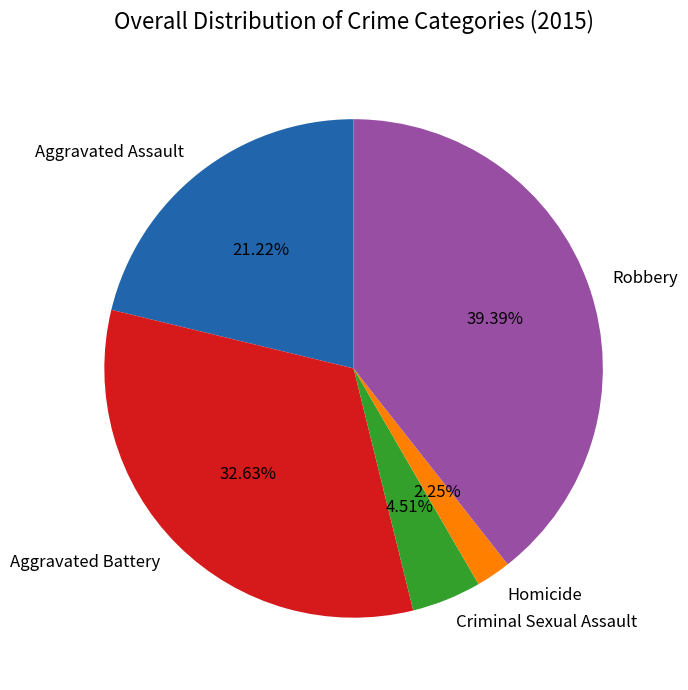

What is the total percentage of Criminal Sexual Assault and Robbery?

43.9%